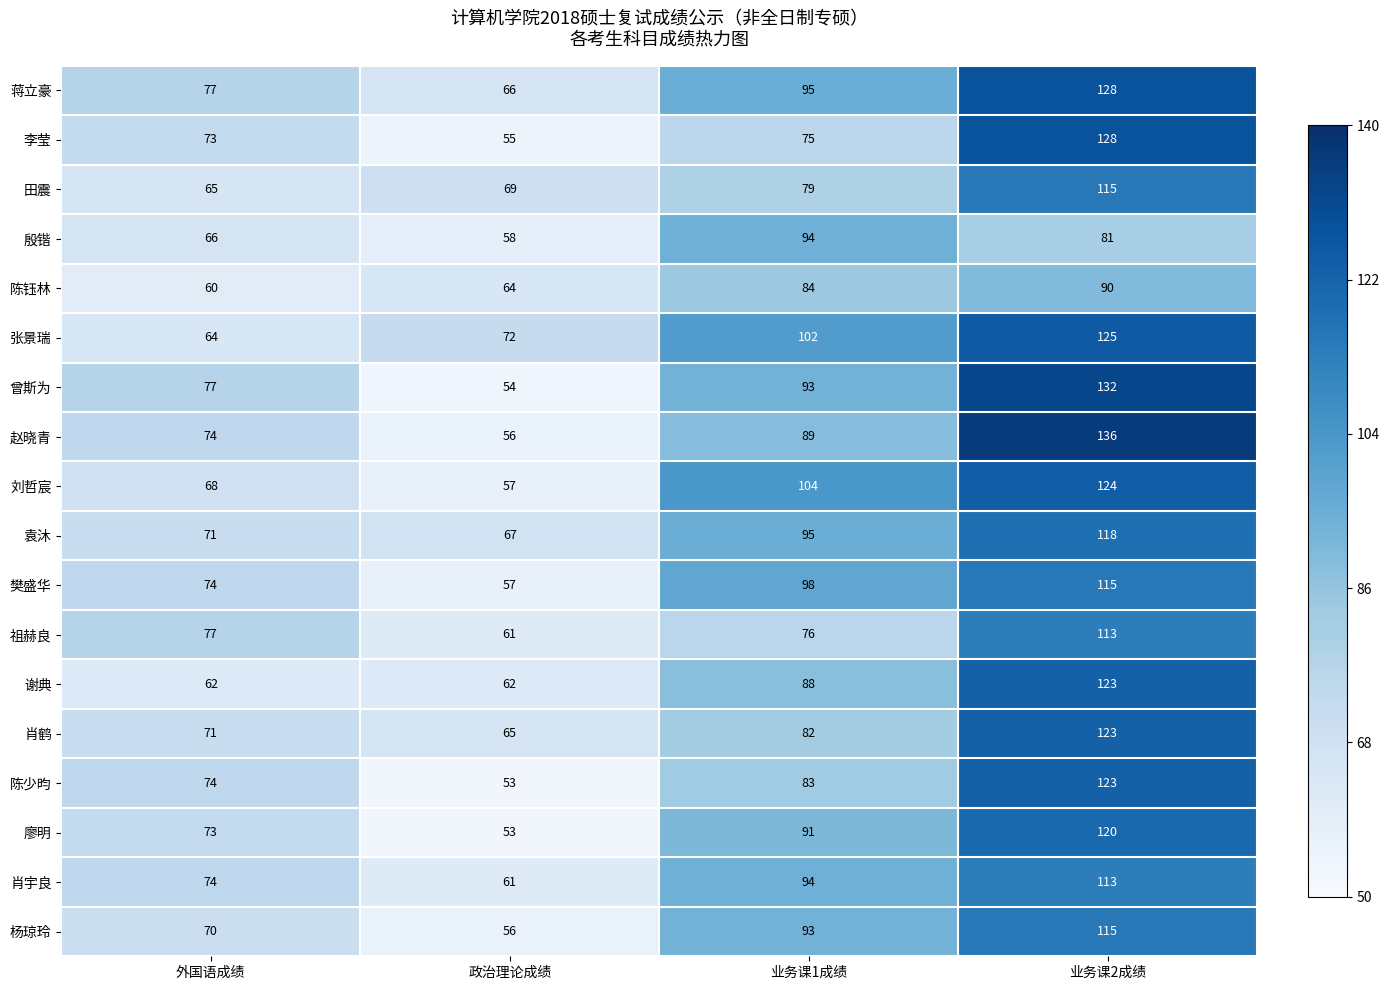

What is the greatest value displayed?

136